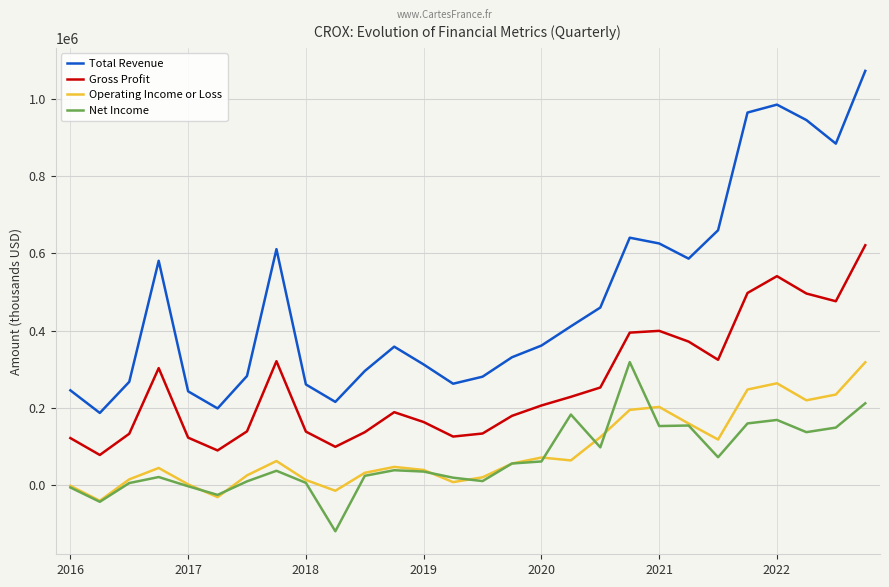

Which series has the widest spread of values?

Total Revenue